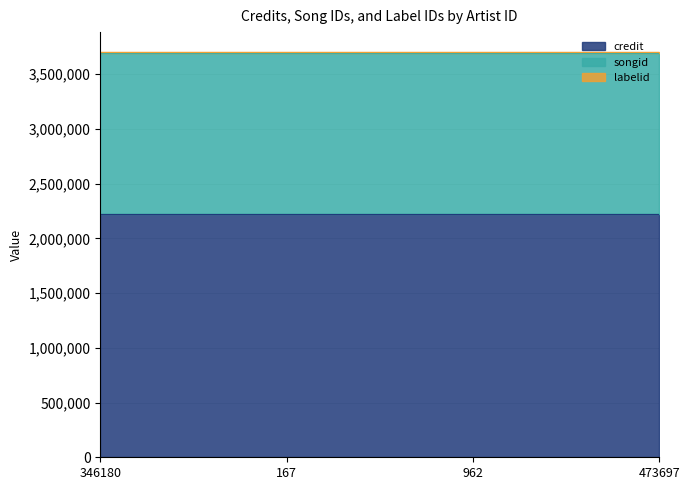

What position from the left is 962?

3